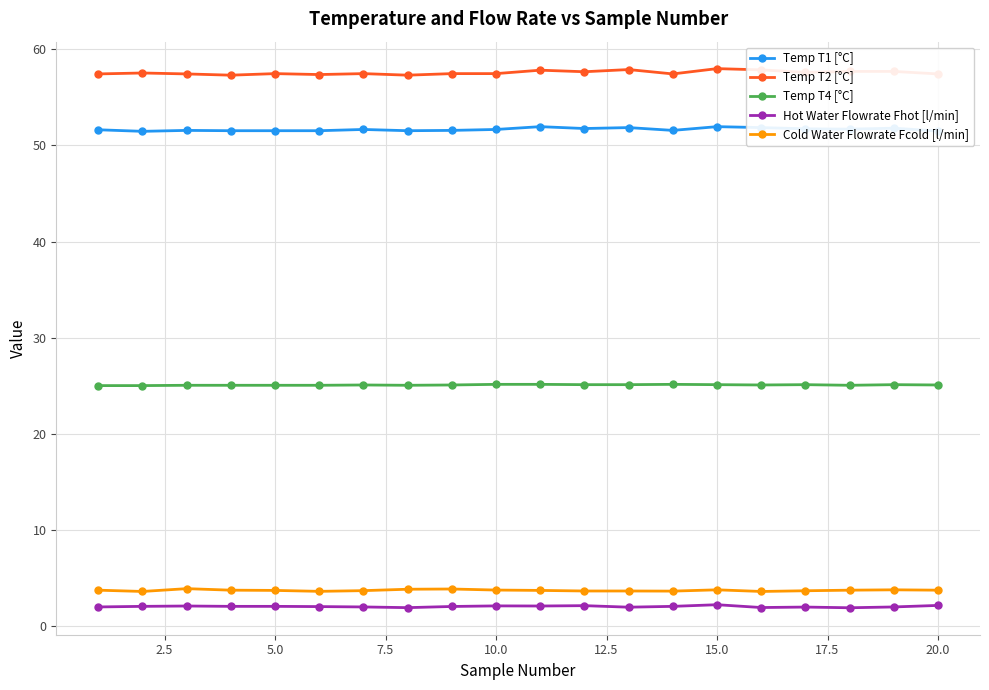

True or false: Temp T1 [°C] has more than 0 interior local peaks.

True